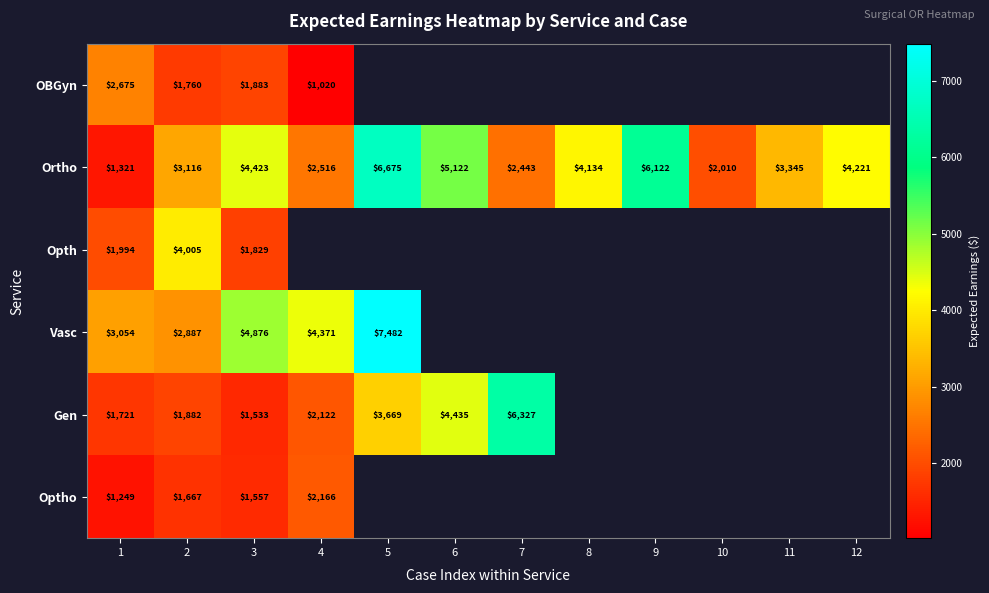

Rank the series at 1 from lowest to highest value.

Optho, Ortho, Gen, Opth, OBGyn, Vasc